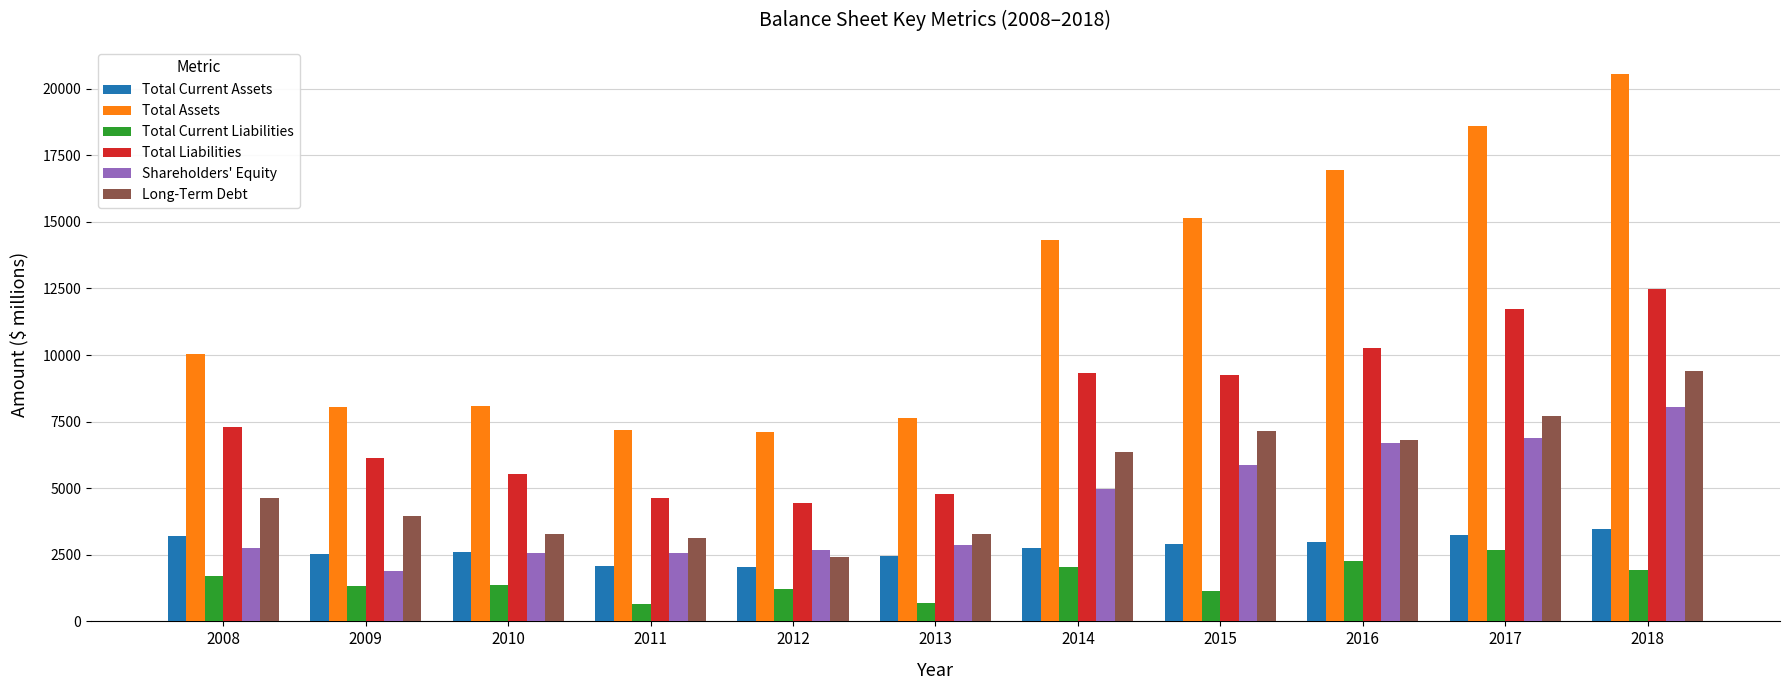

What is the sum of all Shareholders' Equity values?

47840